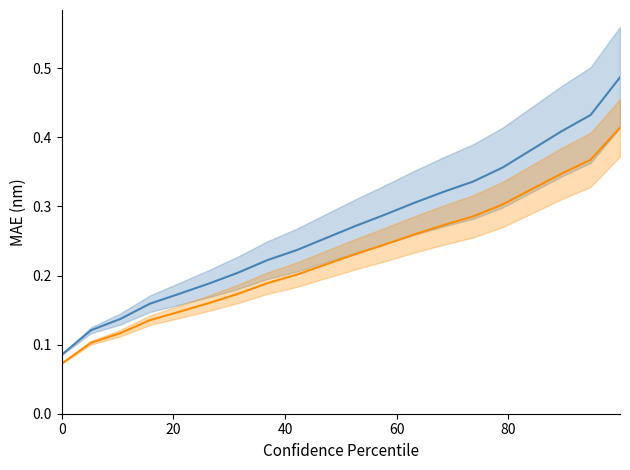

True or false: r_ohm_per_km has more than 0 points higher than both neighbors.

False